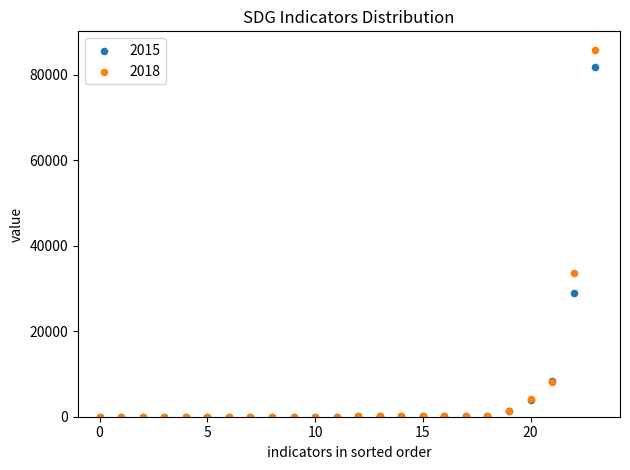

Across all series, what Y value is closest to 42927?

33679.0